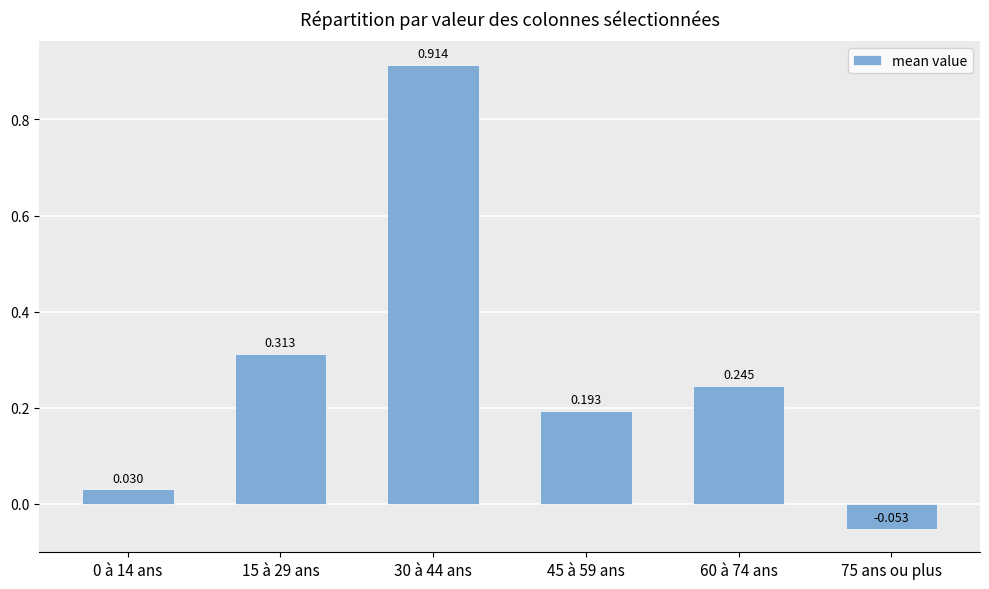

How many values are below 0?

1